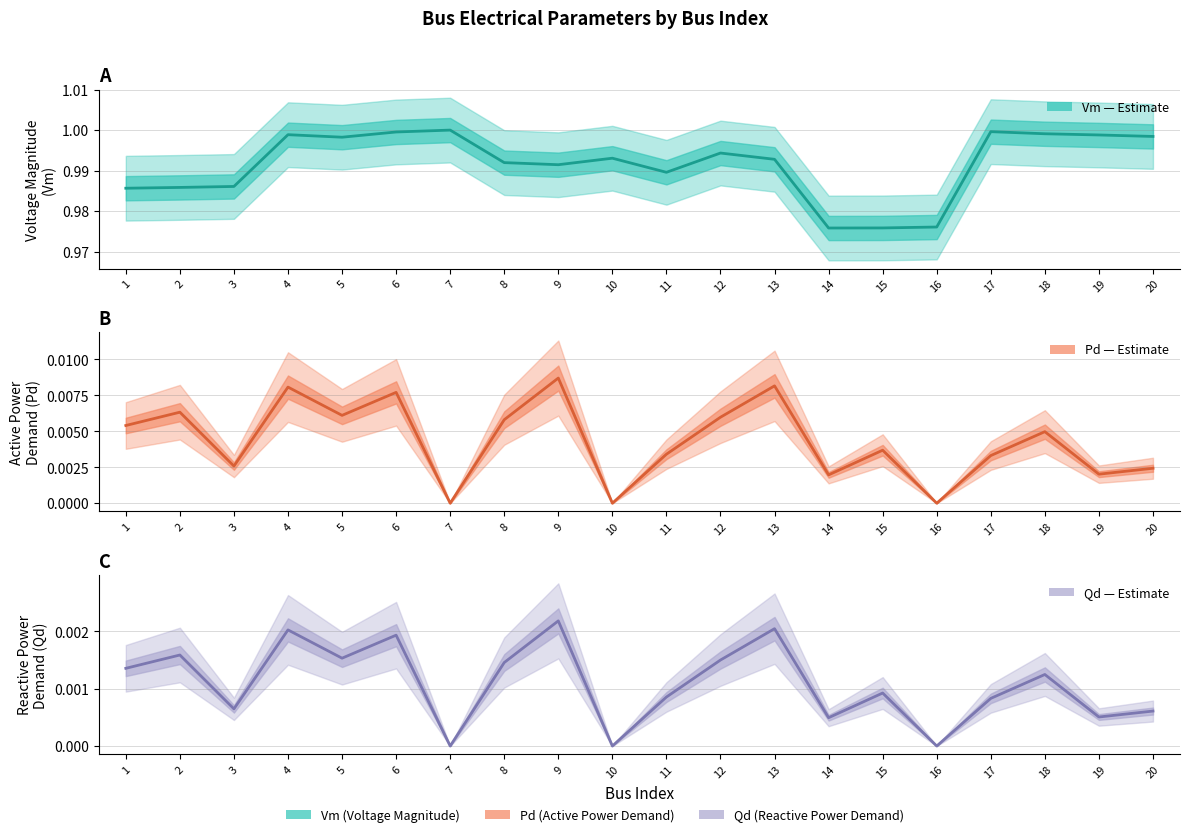

Count the number of data series in this chart.

3